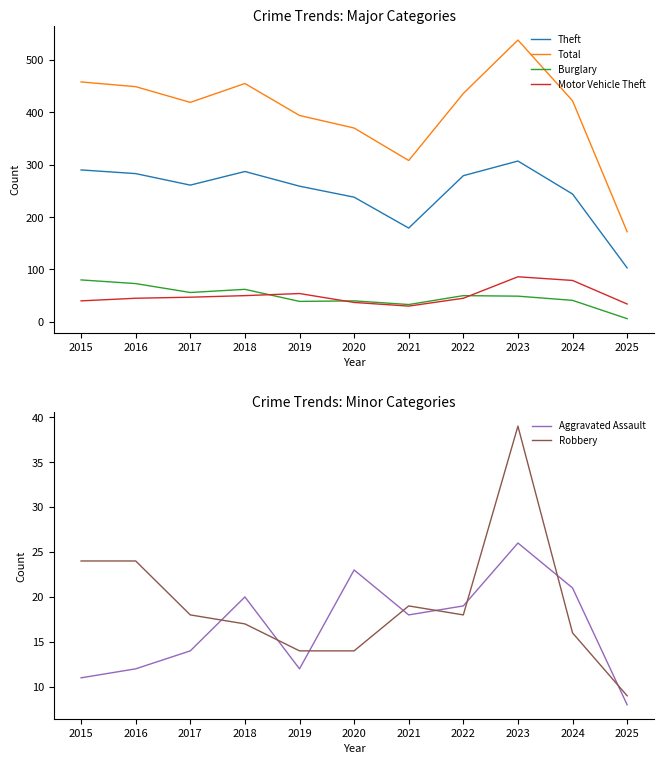

Reading right to left, extract all data points from this chart.

Theft: 2025=103	2024=244	2023=307	2022=279	2021=179	2020=238	2019=259	2018=287	2017=261	2016=283	2015=290
Total: 2025=172	2024=422	2023=538	2022=436	2021=308	2020=370	2019=394	2018=455	2017=419	2016=449	2015=458
Burglary: 2025=6	2024=41	2023=49	2022=50	2021=33	2020=40	2019=39	2018=62	2017=56	2016=73	2015=80
Motor Vehicle Theft: 2025=34	2024=79	2023=86	2022=45	2021=30	2020=37	2019=54	2018=50	2017=47	2016=45	2015=40
Aggravated Assault: 2025=8	2024=21	2023=26	2022=19	2021=18	2020=23	2019=12	2018=20	2017=14	2016=12	2015=11
Robbery: 2025=9	2024=16	2023=39	2022=18	2021=19	2020=14	2019=14	2018=17	2017=18	2016=24	2015=24